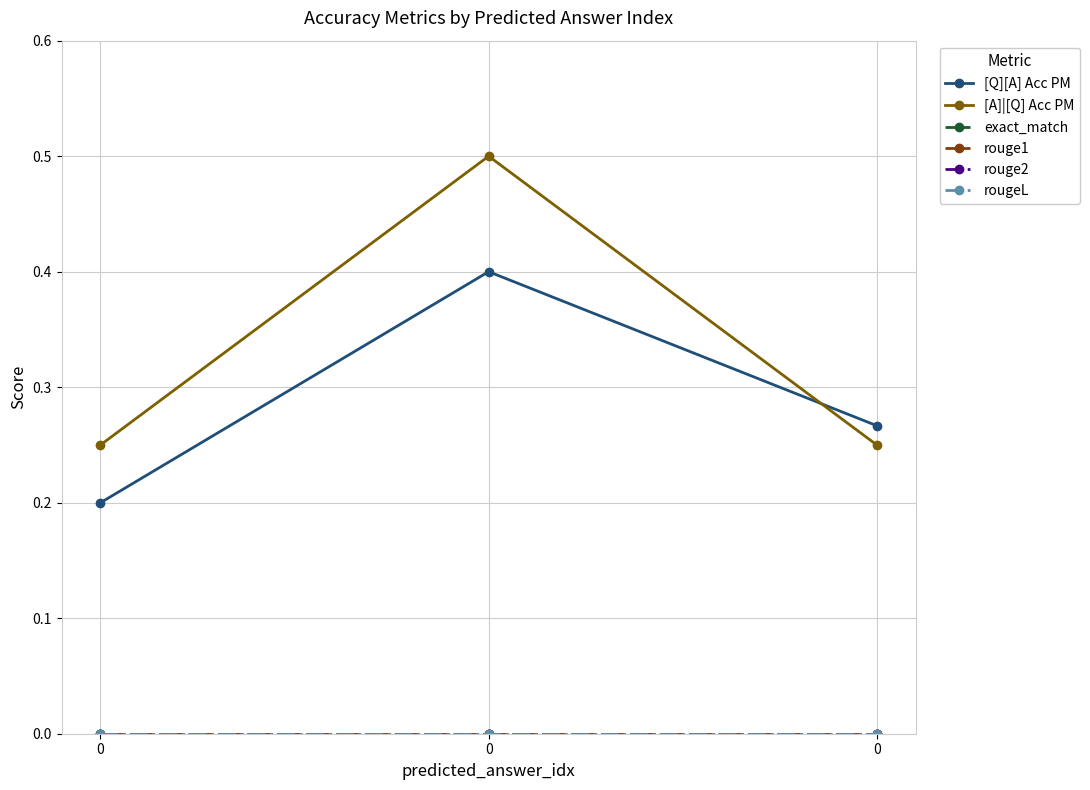

Does the chart have visible grid lines?

Yes